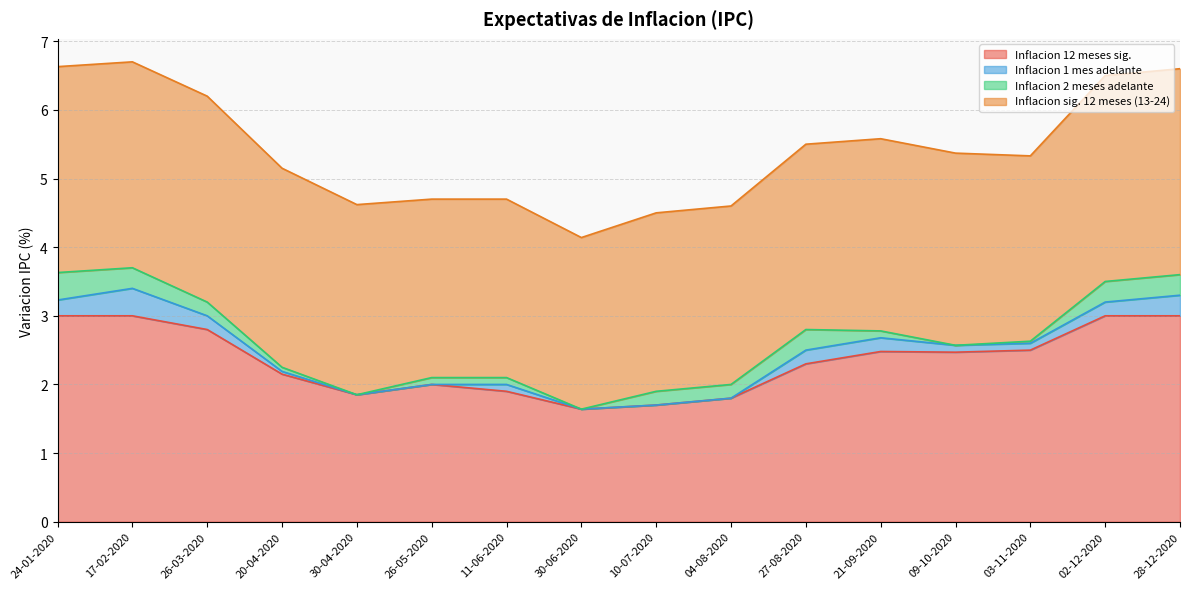

True or false: Inflacion 2 meses adelante has a value of 0.5 at 27-08-2020.

False